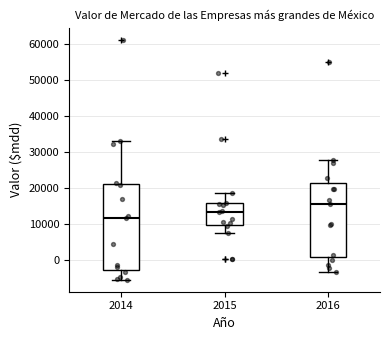

Which box is the tallest, from its lower edge to its upper edge?

2014